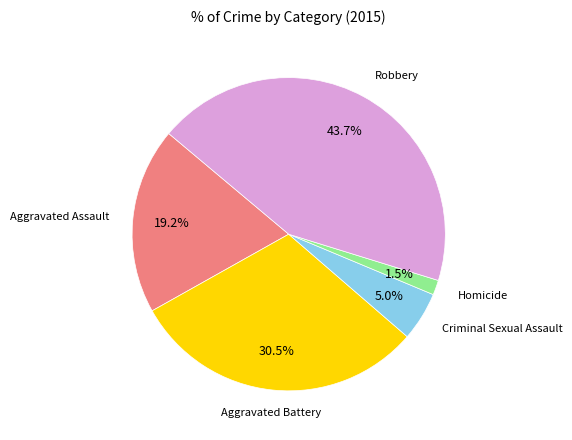

Is there any slice that represents more than half of the pie?

No